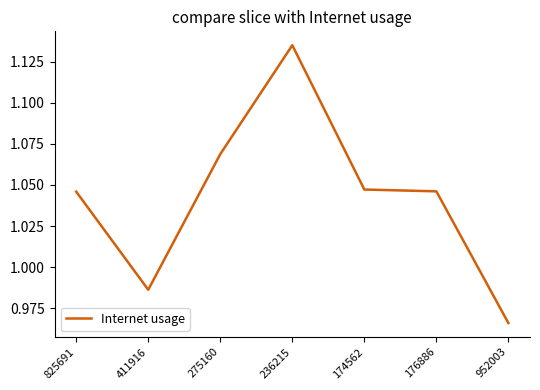

At which category does the chart reach its minimum across all series?

952003